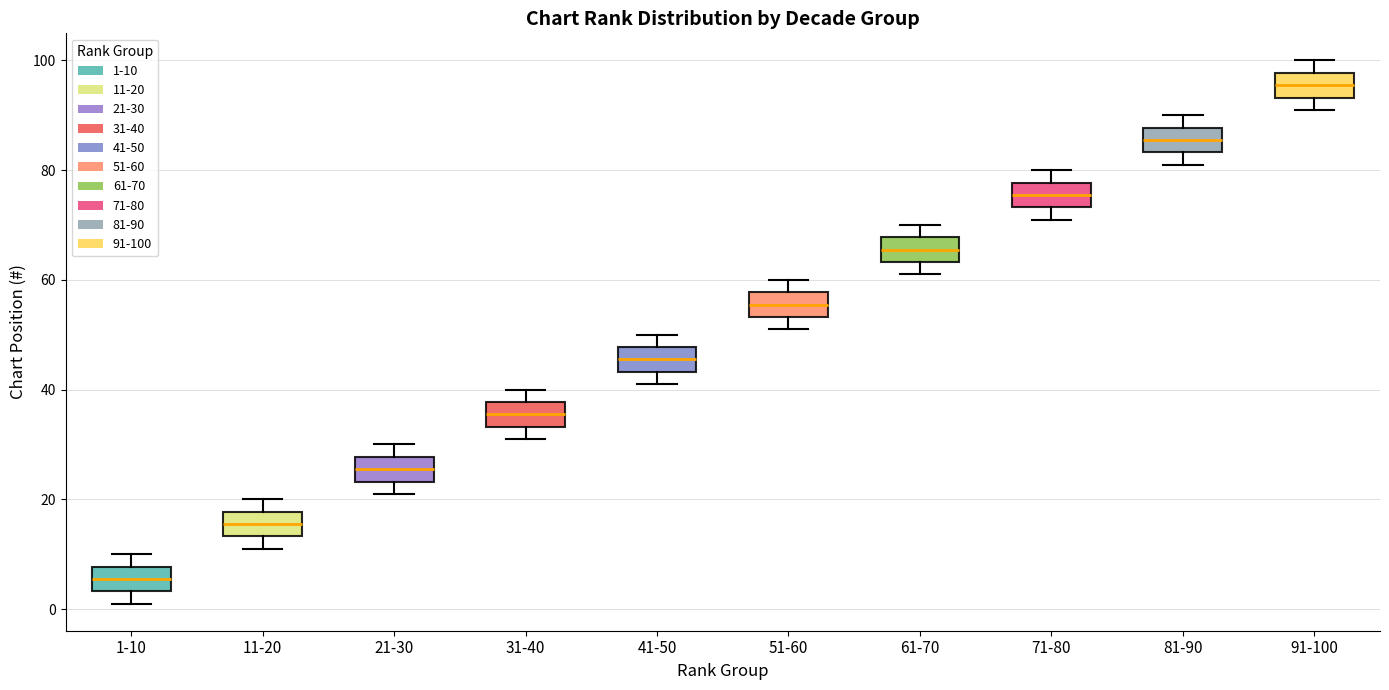

Reading left to right, read every box against the y-axis: the position of its median line, the range the box covers, and the ends of its whiskers. The values are not printed on the chart, so give them approximately, as read against the axis.

1-10: median 6, box 4 to 8, whiskers 2 to 10
11-20: median 16, box 14 to 18, whiskers 12 to 20
21-30: median 26, box 24 to 28, whiskers 22 to 30
31-40: median 36, box 34 to 38, whiskers 32 to 40
41-50: median 46, box 44 to 48, whiskers 42 to 50
51-60: median 56, box 54 to 58, whiskers 52 to 60
61-70: median 66, box 64 to 68, whiskers 62 to 70
71-80: median 76, box 74 to 78, whiskers 72 to 80
81-90: median 86, box 84 to 88, whiskers 82 to 90
91-100: median 96, box 94 to 98, whiskers 92 to 100